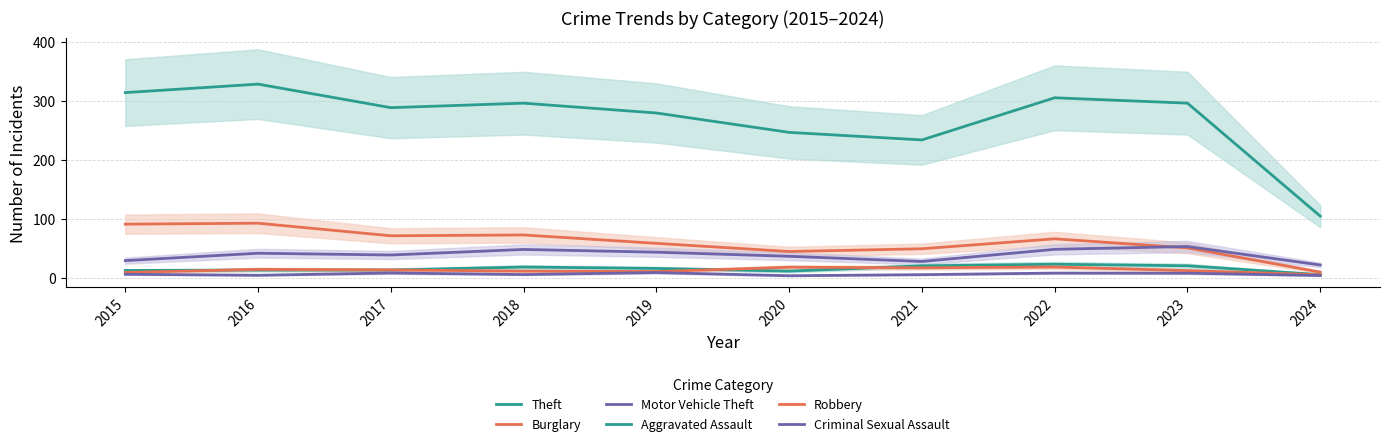

How many data points does each series have?

10